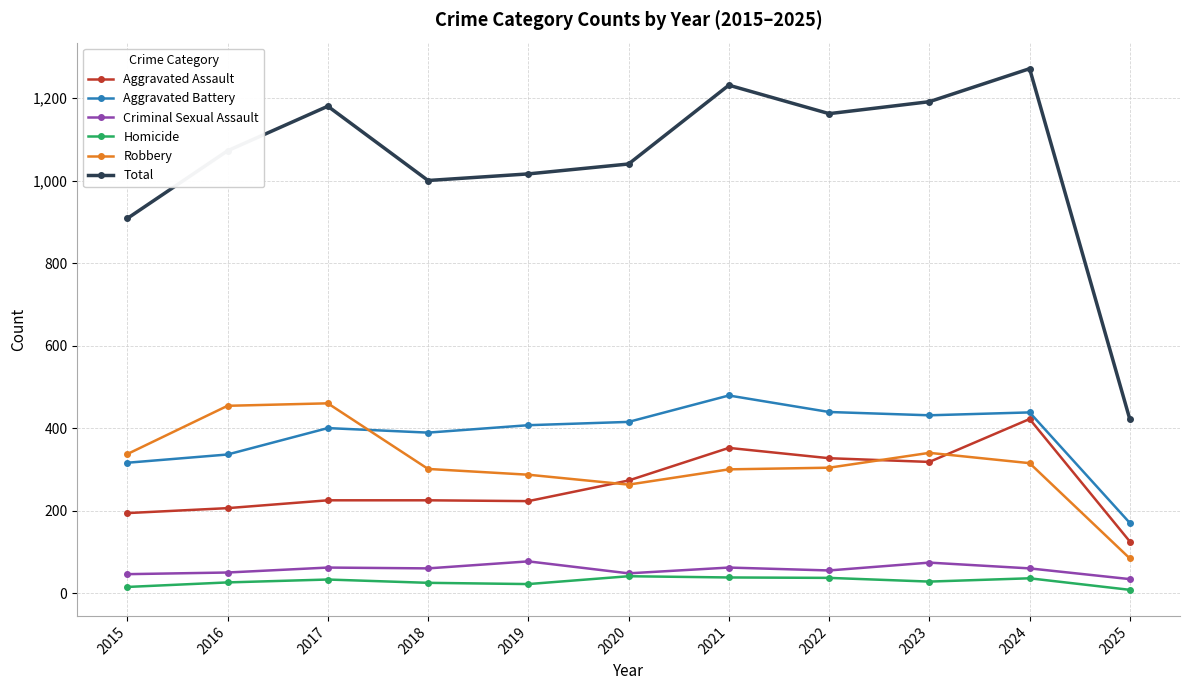

Where is Total nearest to the value 846?

2015